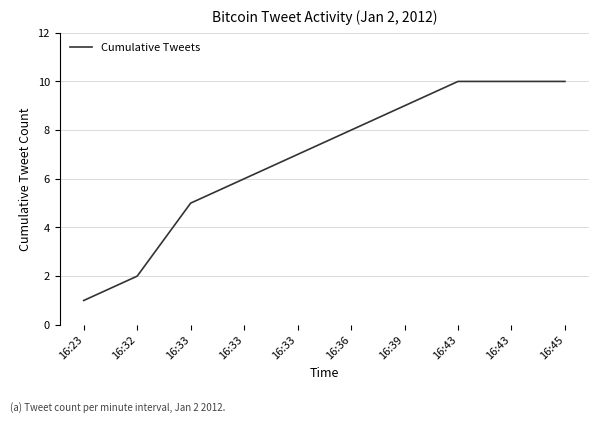

What is the smallest value displayed?

1